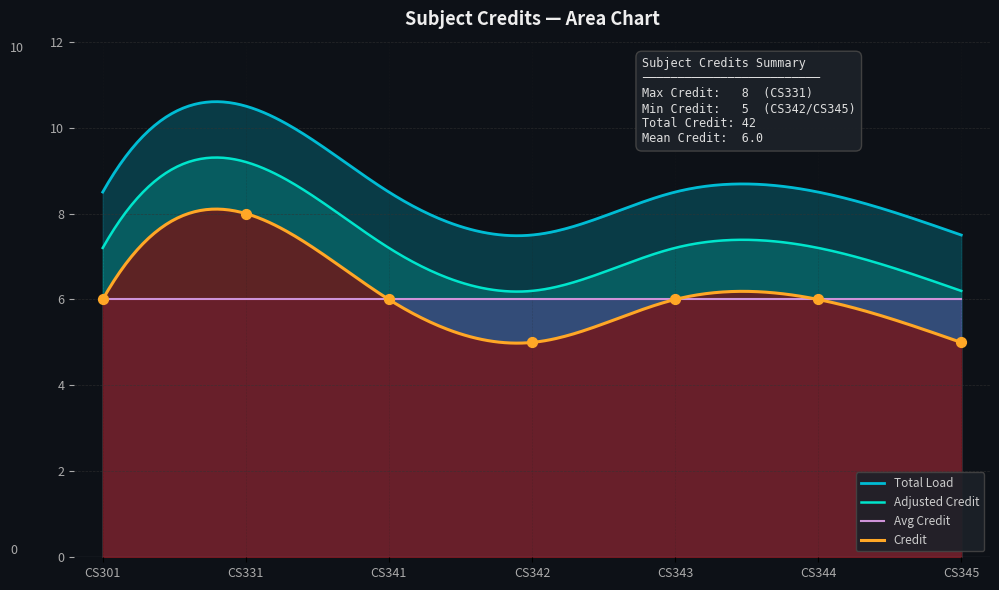

What is the ratio of the value at CS341 to the value at CS301?

1.0